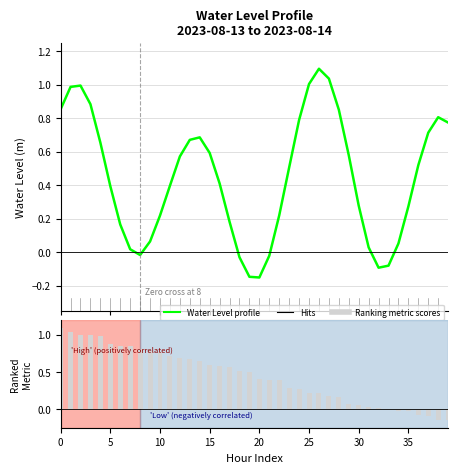

Reading right to left, what are all the values shown in this chart?

Water Level (m): 0.8	0.8	0.7	0.5	0.3	0.1	-0.1	-0.1	0.0	0.3	0.6	0.9	1.0	1.1	1.0	0.8	0.5	0.2	-0.0	-0.2	-0.1	-0.0	0.2	0.4	0.6	0.7	0.7	0.6	0.4	0.2	0.1	-0.0	0.0	0.2	0.4	0.7	0.9	1.0	1.0	0.9
Ranking metric scores: -0.2	-0.1	-0.1	-0.1	-0.0	-0.0	-0.0	0.0	0.0	0.1	0.1	0.2	0.2	0.2	0.2	0.3	0.3	0.4	0.4	0.4	0.5	0.5	0.6	0.6	0.6	0.7	0.7	0.7	0.7	0.8	0.8	0.8	0.9	0.9	0.9	1.0	1.0	1.0	1.0	1.1